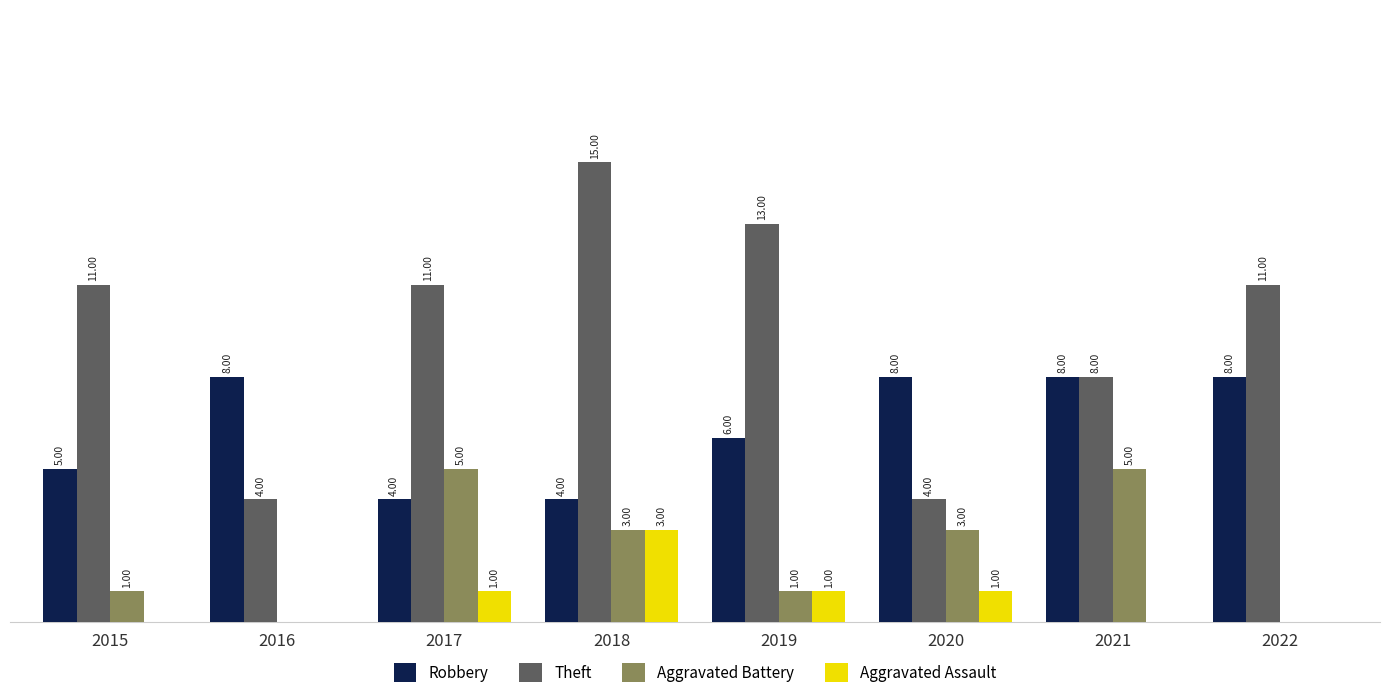

Which series has the largest total across all categories?

Theft